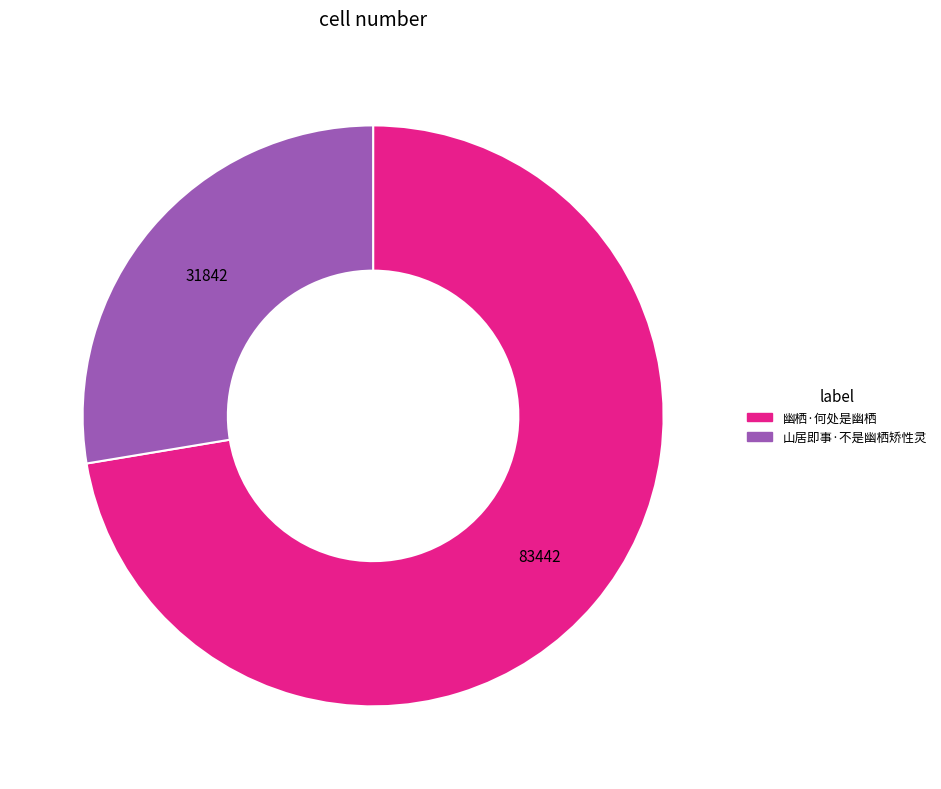

The 山居即事·不是幽栖矫性灵 slice represents 16% of the pie. True or false?

False